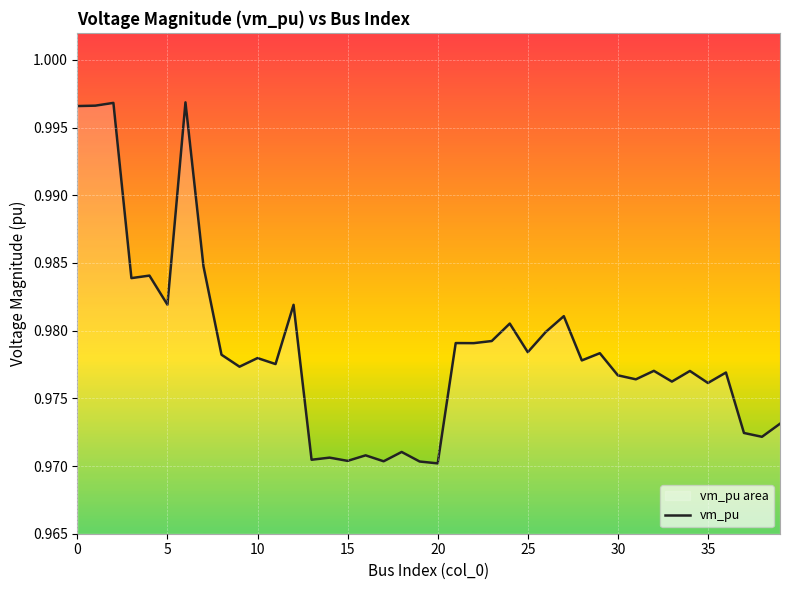

The value at 25 is 0.5. True or false?

False